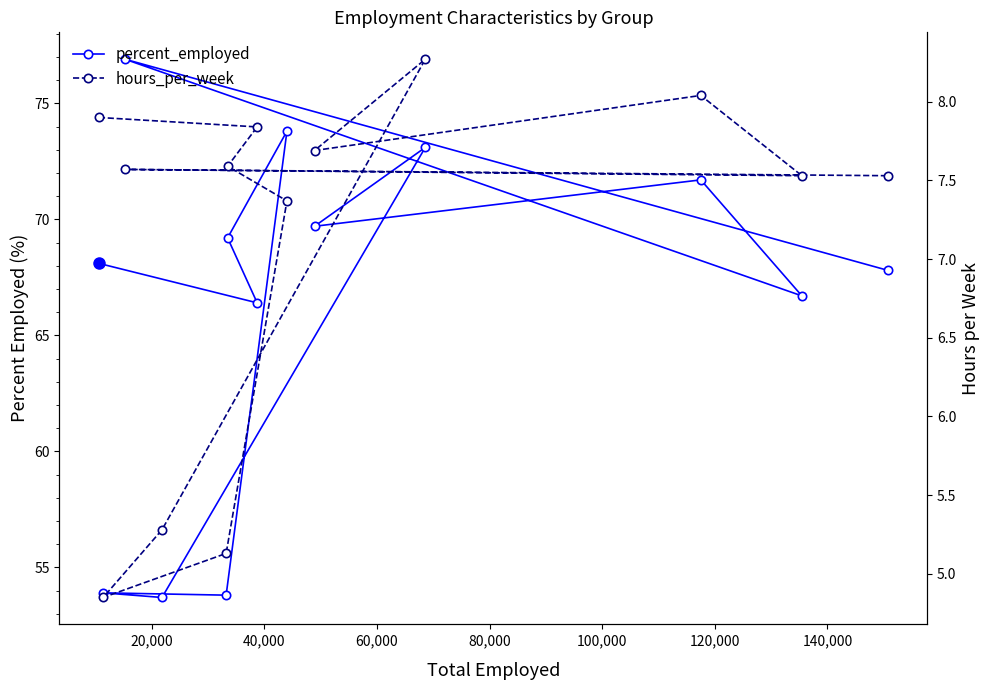

True or false: percent_employed and hours_per_week intersect in this chart.

False